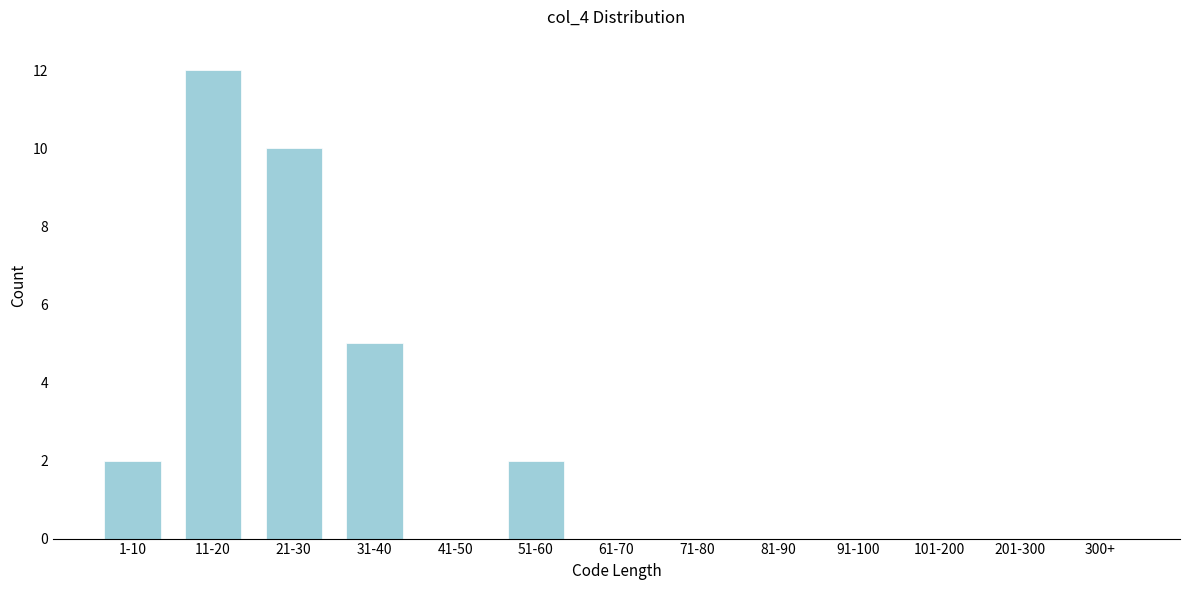

Reading left to right, extract all data points from this chart.

1-10=2	11-20=12	21-30=10	31-40=5	41-50=0	51-60=2	61-70=0	71-80=0	81-90=0	91-100=0	101-200=0	201-300=0	300+=0